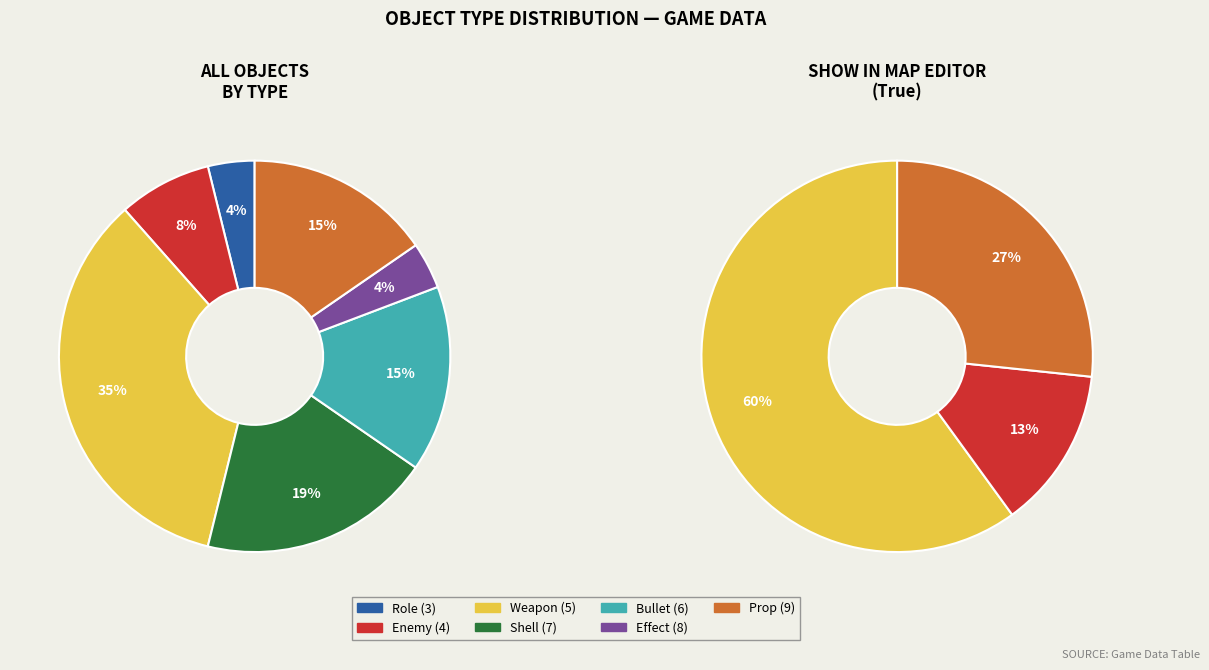

Does Prop (9) represent more than half of the total?

No